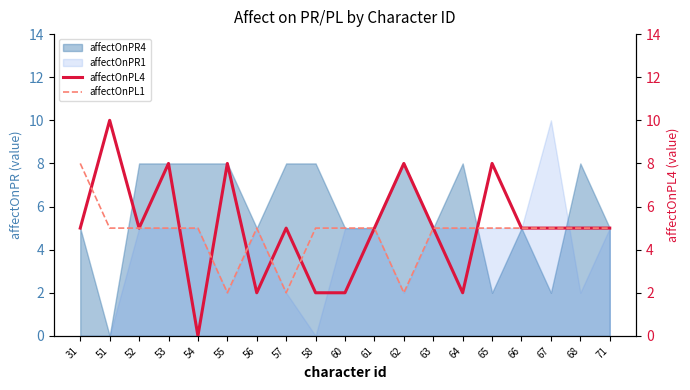

Where is the first local minimum for affectOnPL4?

52